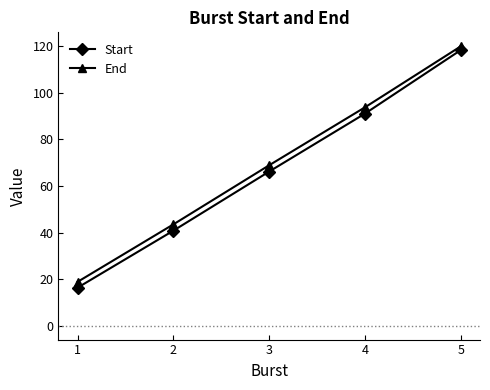

What is the difference between the End values at 4 and 3?

24.9